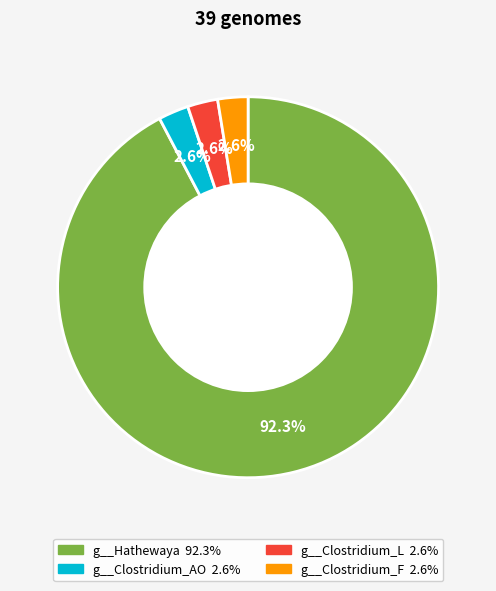

What is the largest slice in the pie chart?

g__Hathewaya